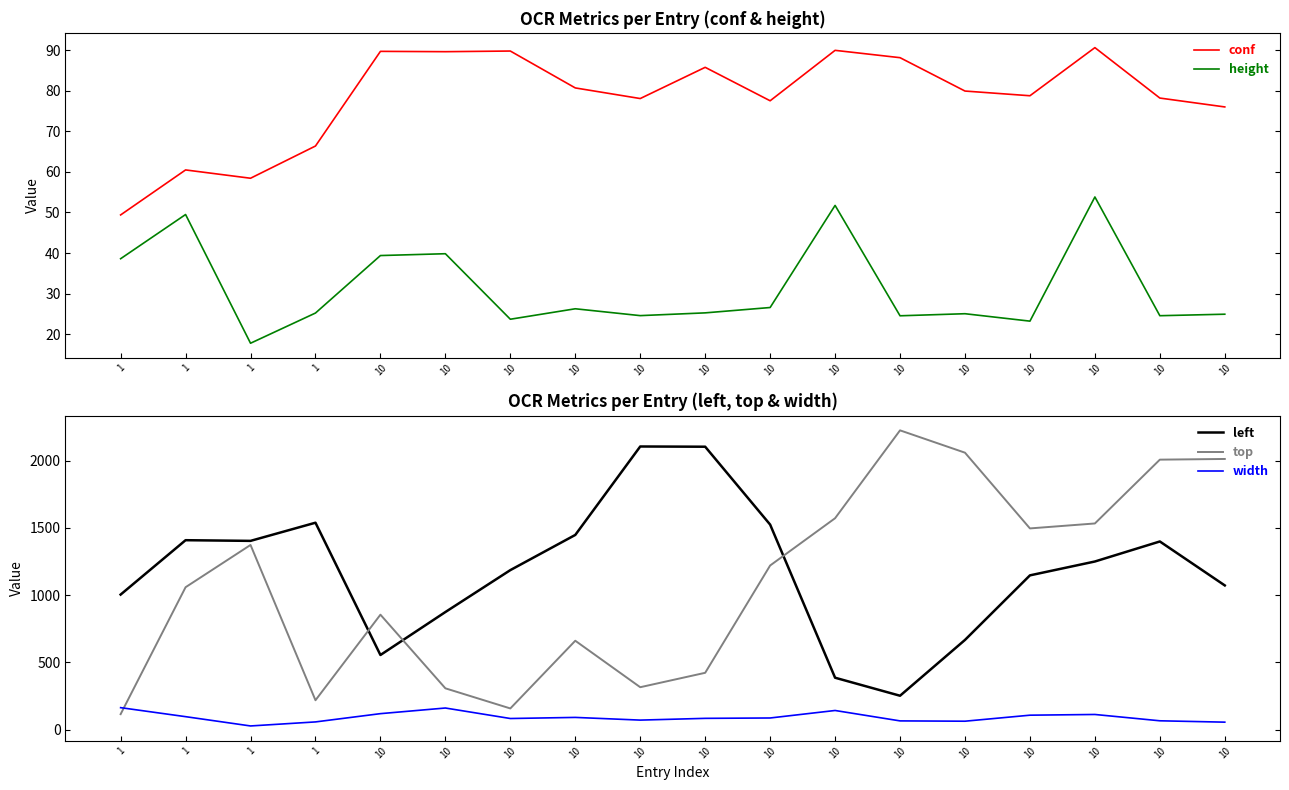

True or false: left and conf intersect in this chart.

False